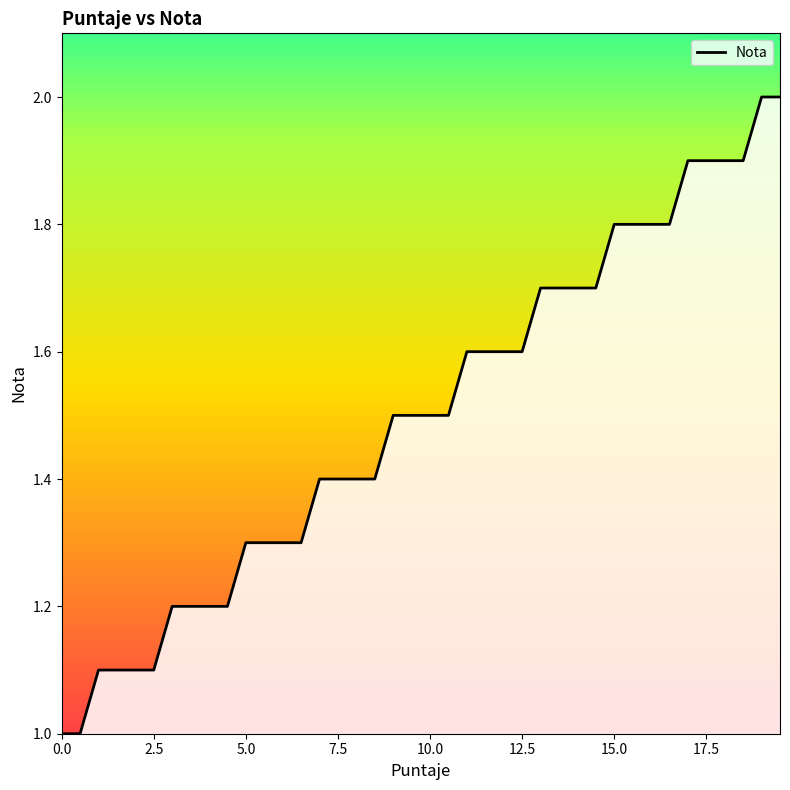

How many lines are shown in the chart?

1